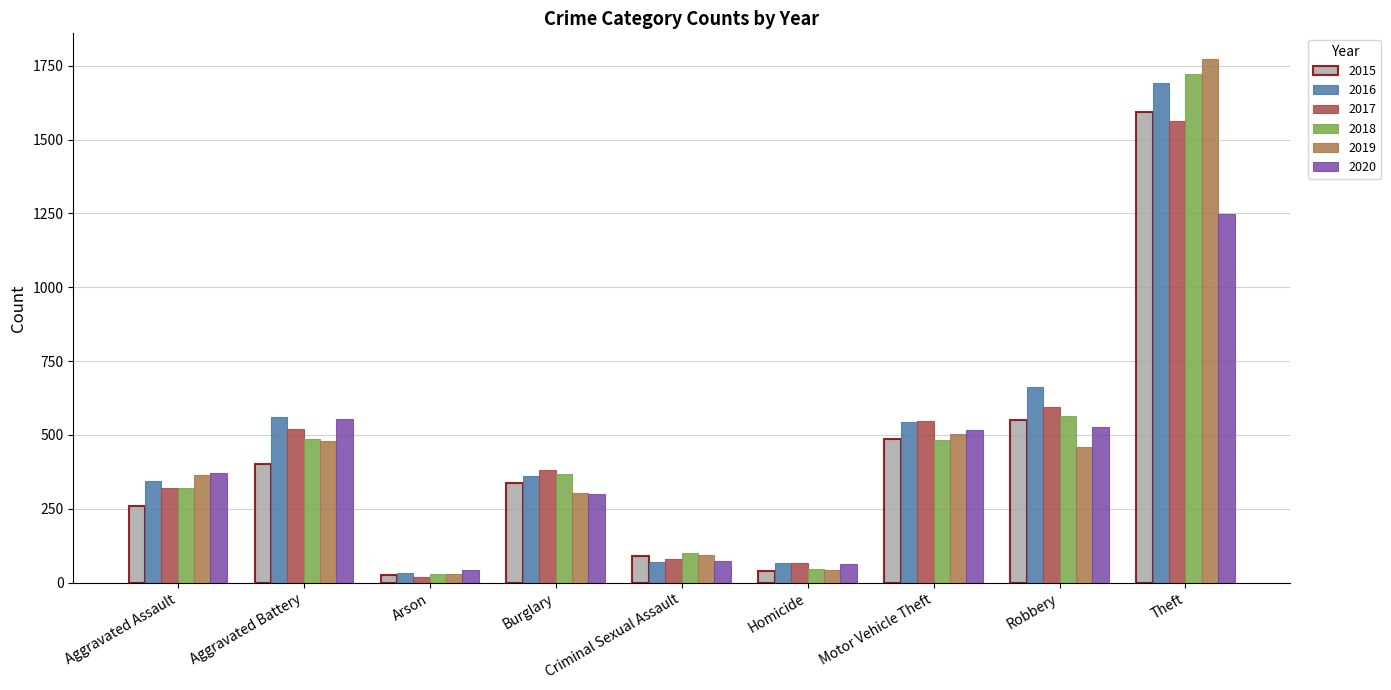

What is the difference between the highest and lowest values at Motor Vehicle Theft?

65